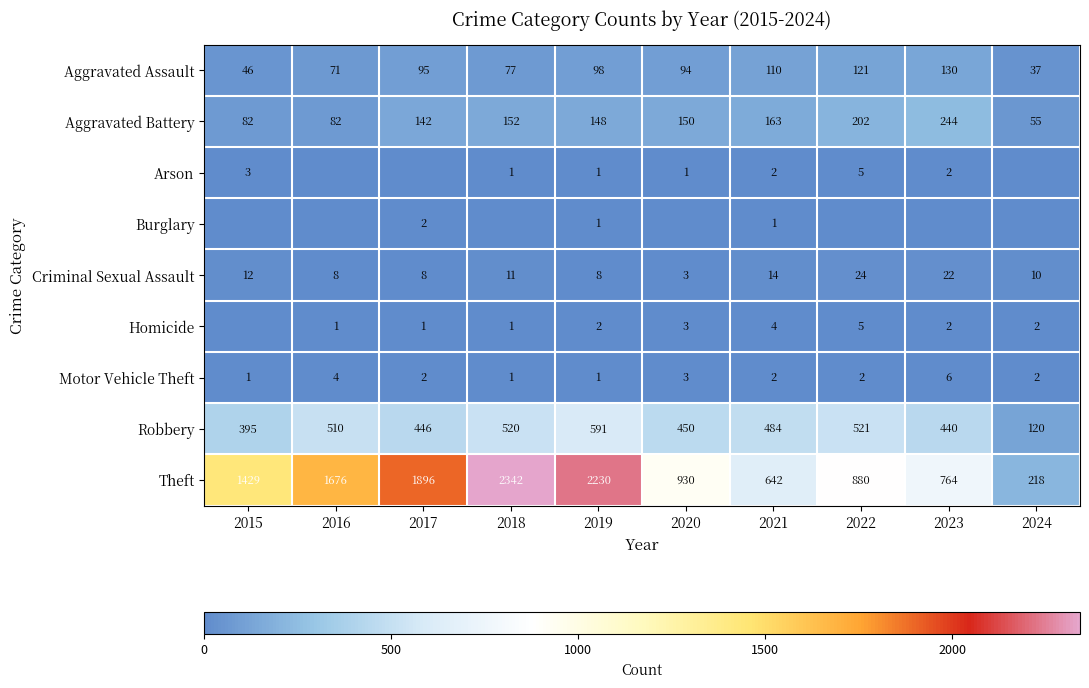

True or false: Aggravated Battery has a value of 55 at 2024.

True